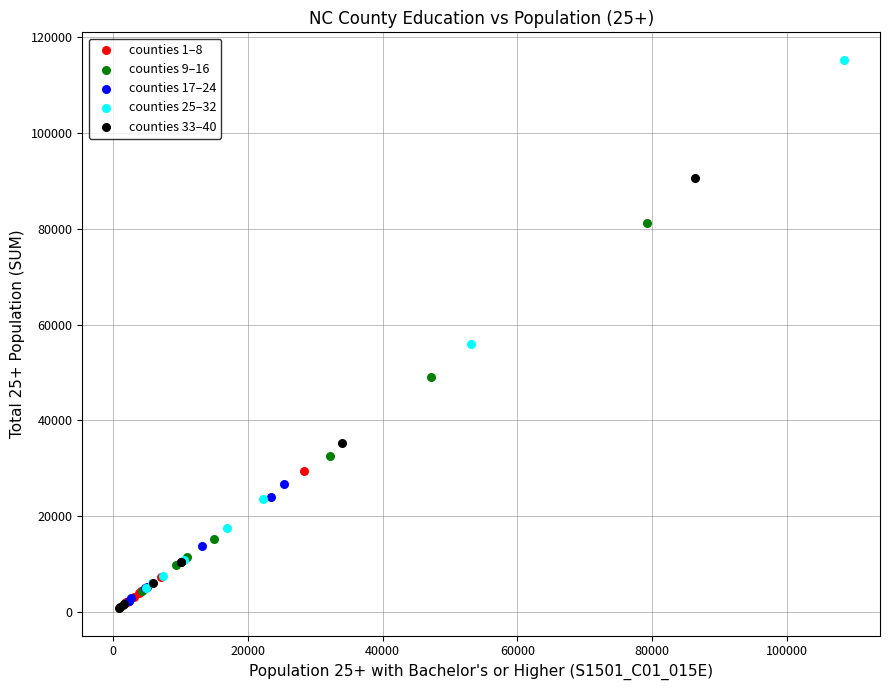

Which series has the widest spread of Y values?

counties 25–32